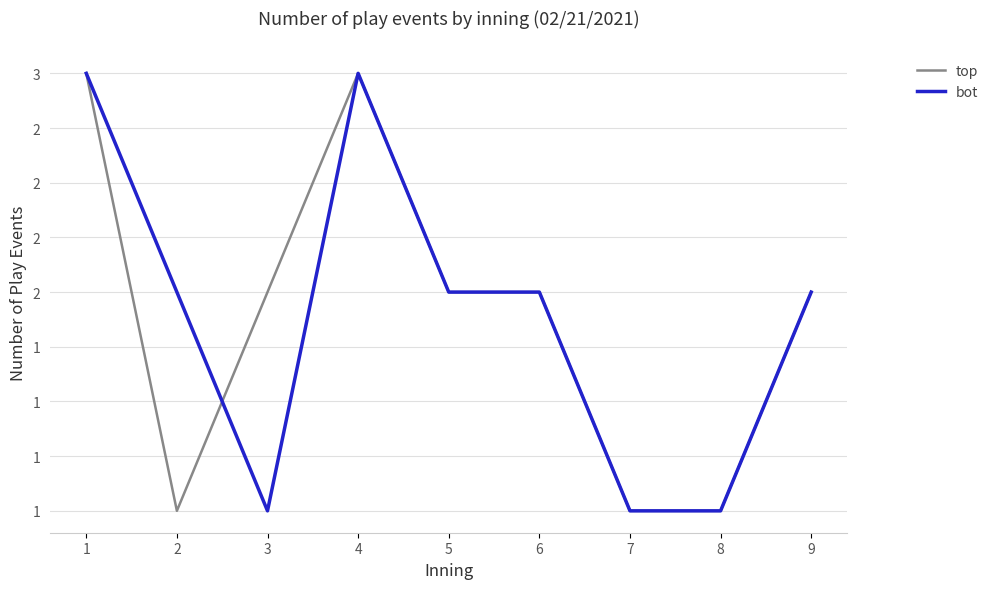

What are all the series names shown in the legend?

top, bot